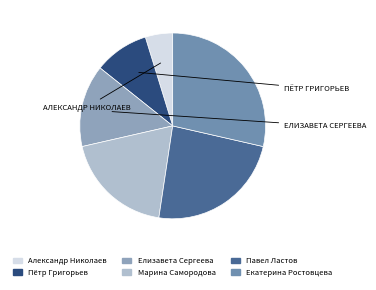

How many slices are in this pie chart?

6